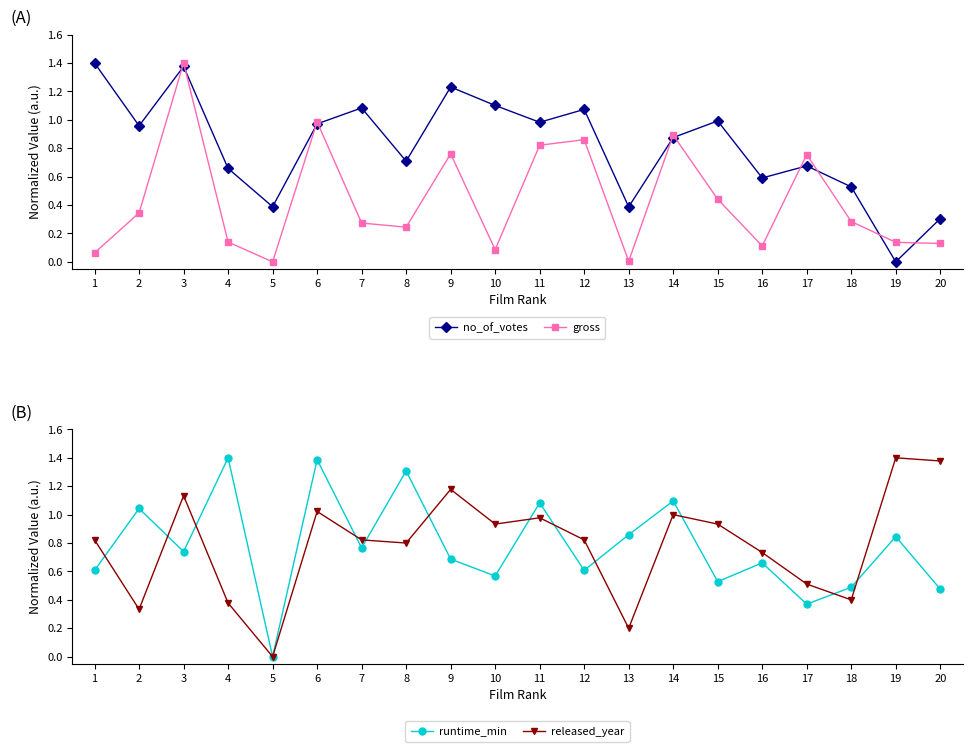

What are all the series names shown in the legend?

no_of_votes, gross, runtime_min, released_year